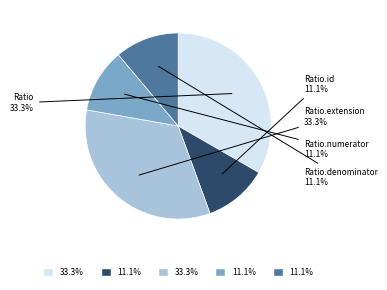

Is there any slice that represents more than half of the pie?

No